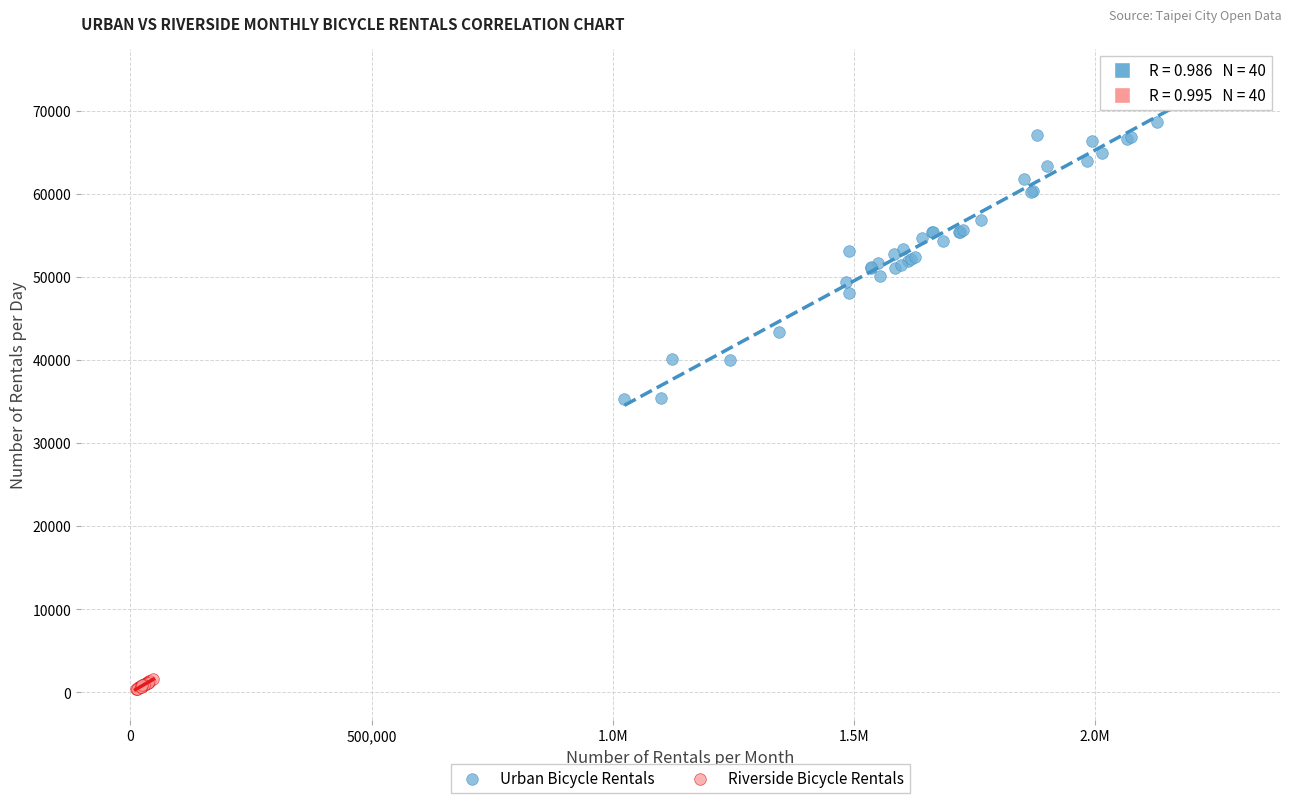

Which series reaches the minimum Y coordinate?

Riverside Bicycle Rentals